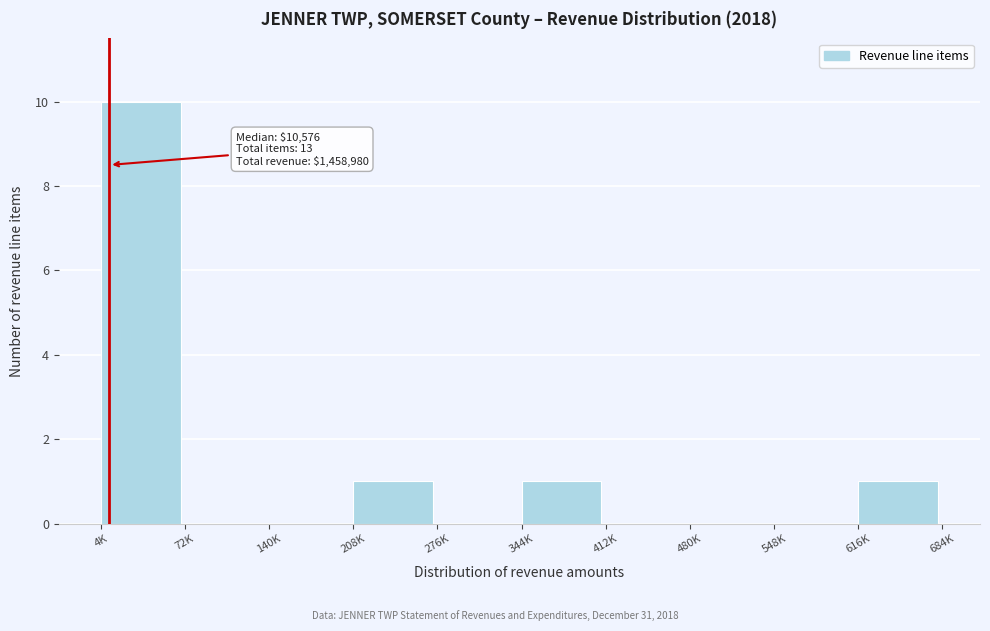

Reading right to left, what are all the values shown in this chart?

616K=1	548K=0	480K=0	412K=0	344K=1	276K=0	208K=1	140K=0	72K=0	4K=10